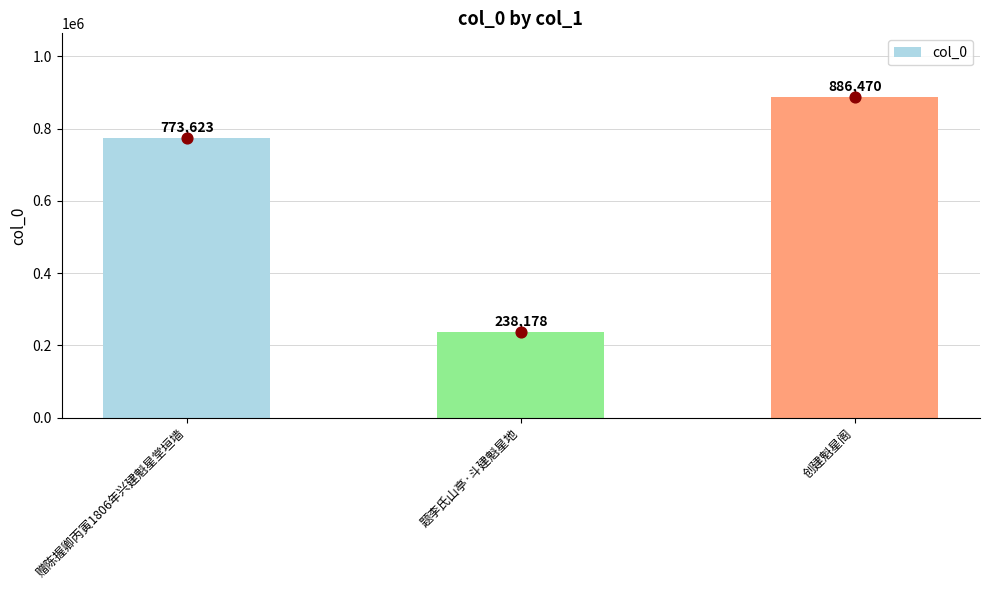

Which has a higher value, 赠陈握卿丙寅1806年兴建魁星堂垣墙 or 题李氏山亭·斗建魁星地?

赠陈握卿丙寅1806年兴建魁星堂垣墙